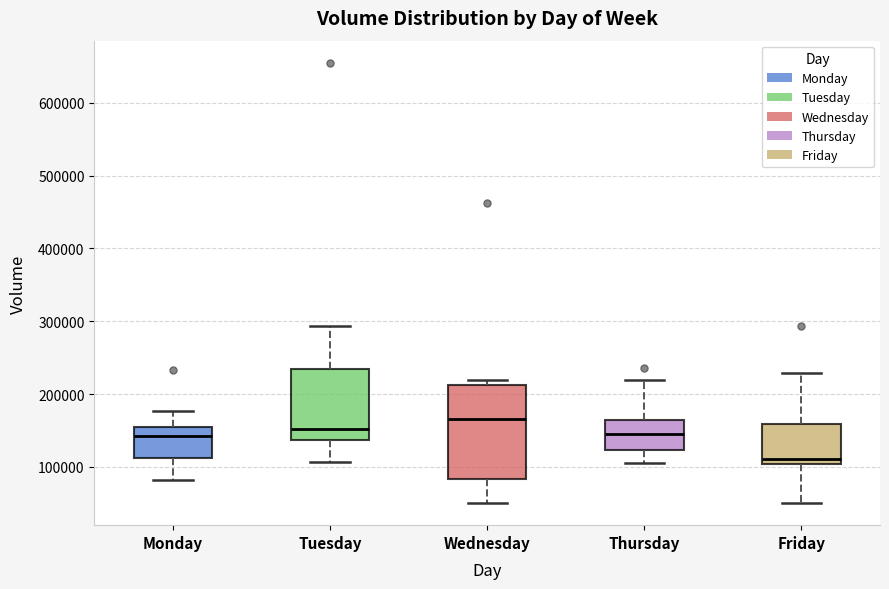

Which box is the tallest, from its lower edge to its upper edge?

Wednesday